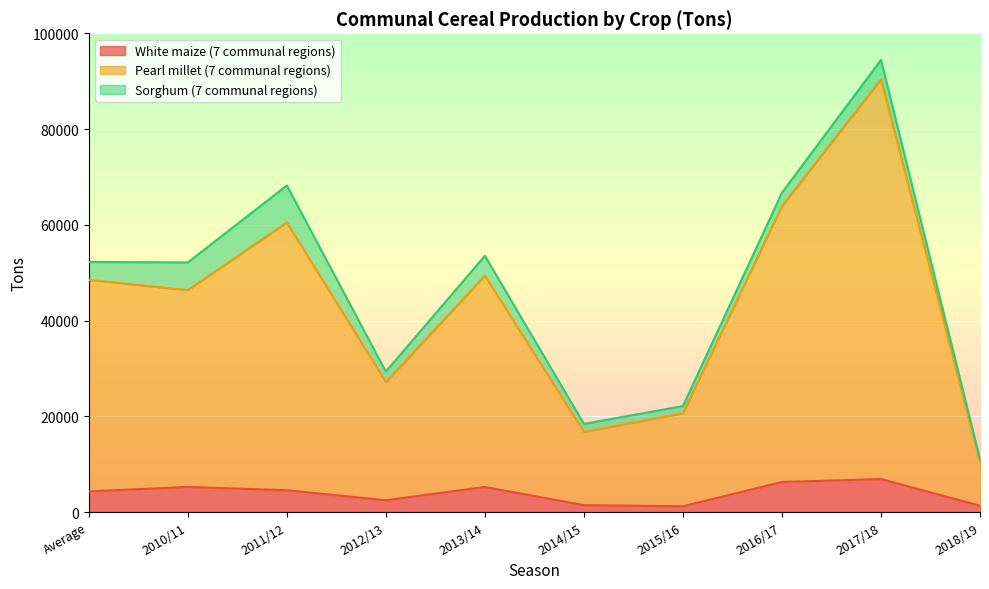

Is it true that Pearl millet (7 communal regions) equals 35102.8 at 2016/17?

False